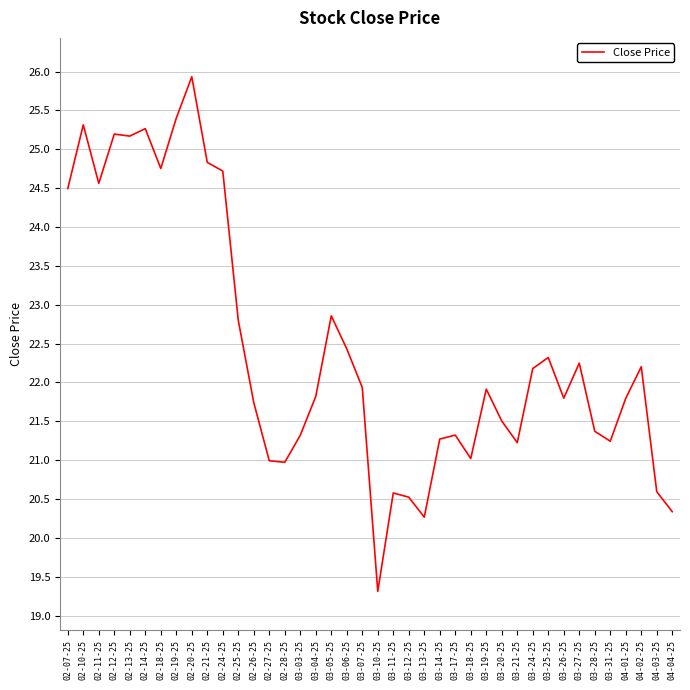

What is the ratio of the value at 02-13-25 to the value at 02-24-25?

1.0